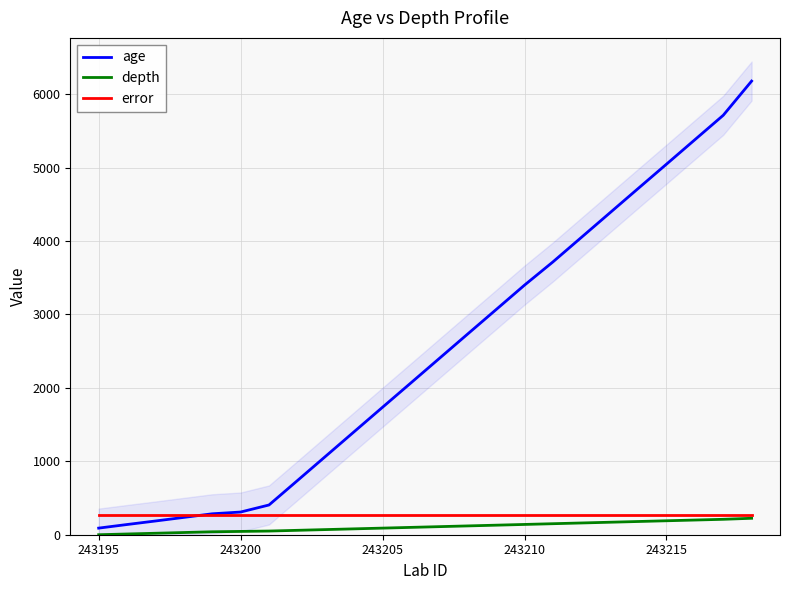

The value of error at 243205 is 266. True or false?

True